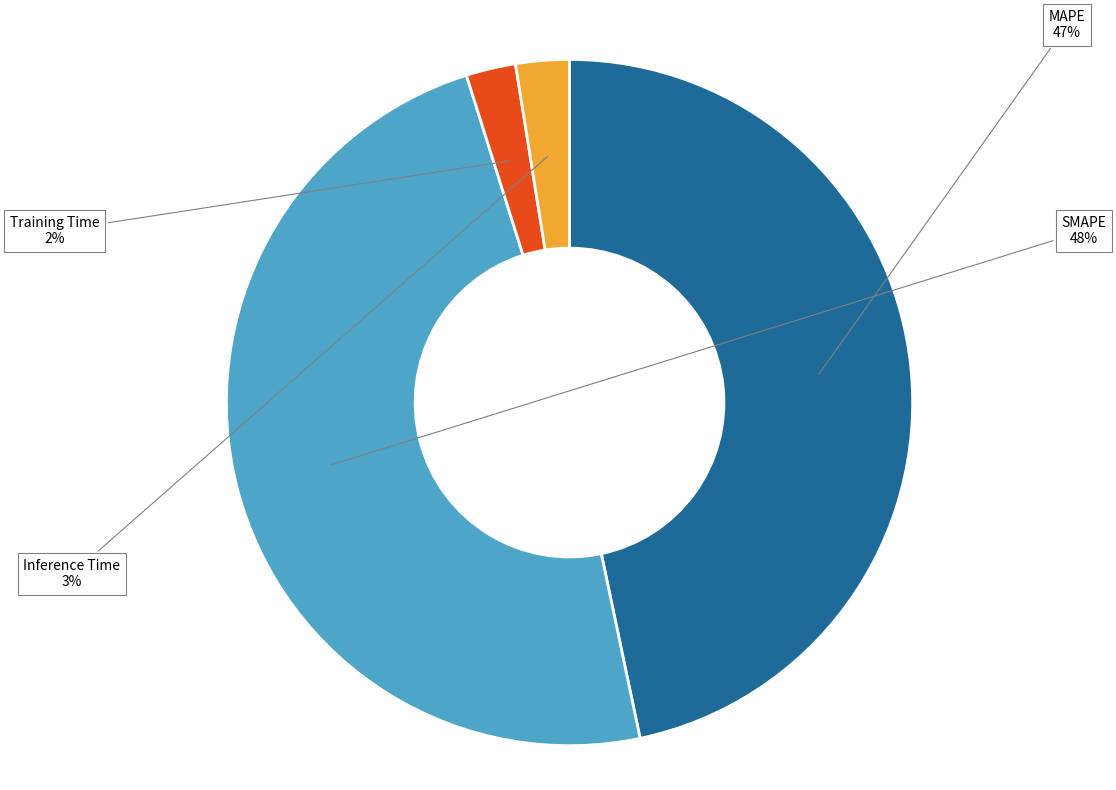

Does any single category account for the majority?

No